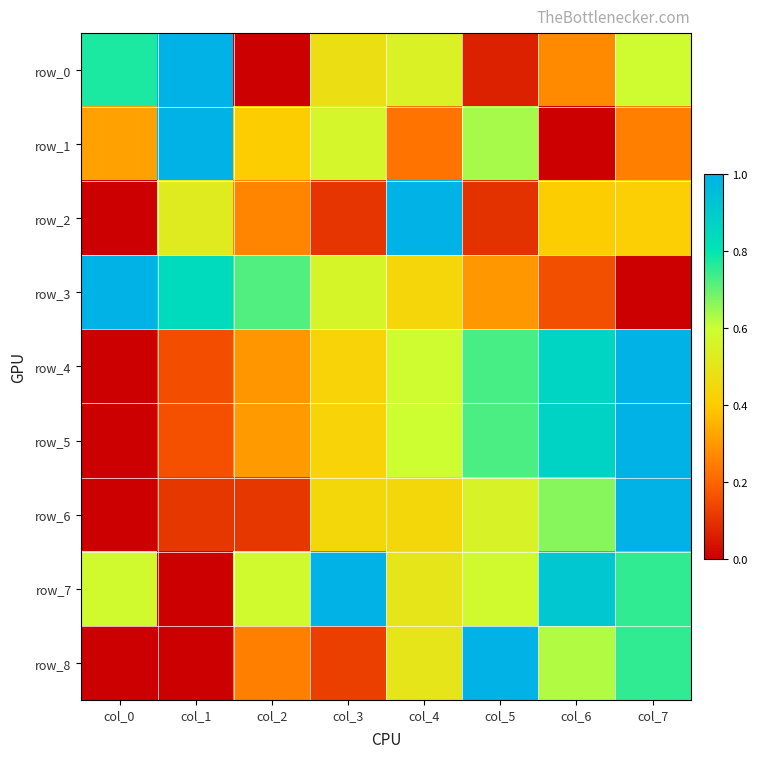

The value of row_5 at col_2 is 0.2. True or false?

False